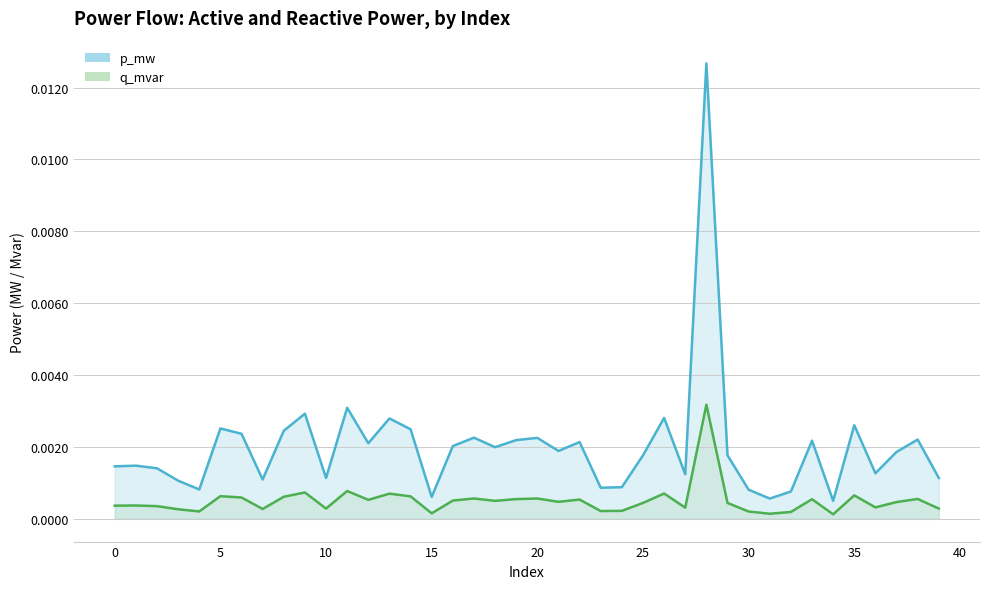

Which category has the highest value in the p_mw series?

28